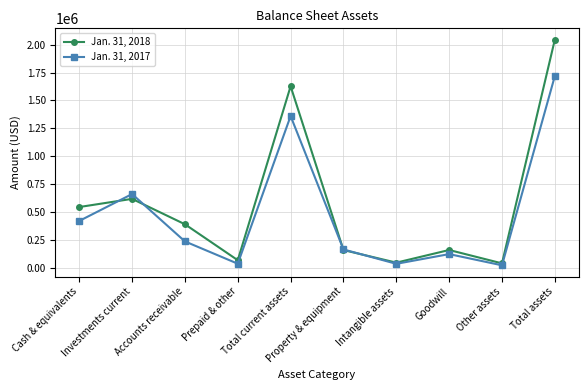

What is the greatest value displayed?

2044460